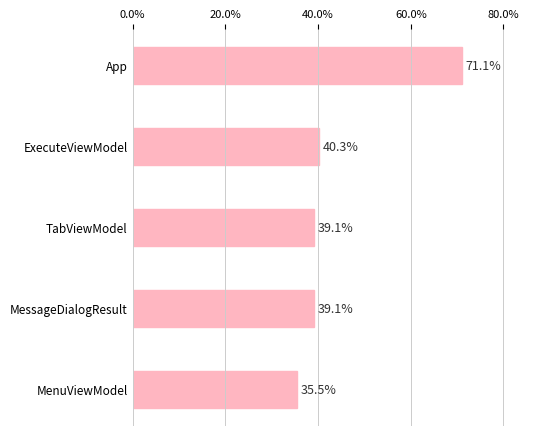

What is the ratio of the value at App to the value at ExecuteViewModel?

1.8